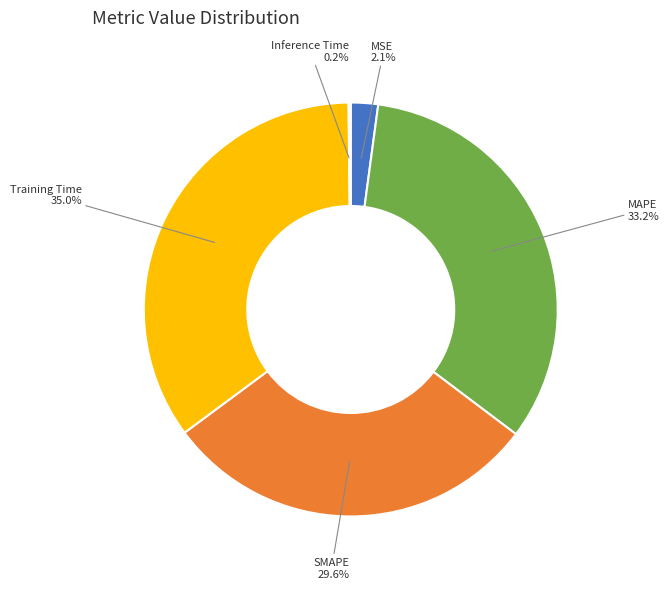

Which category has the biggest portion of the pie?

Training Time